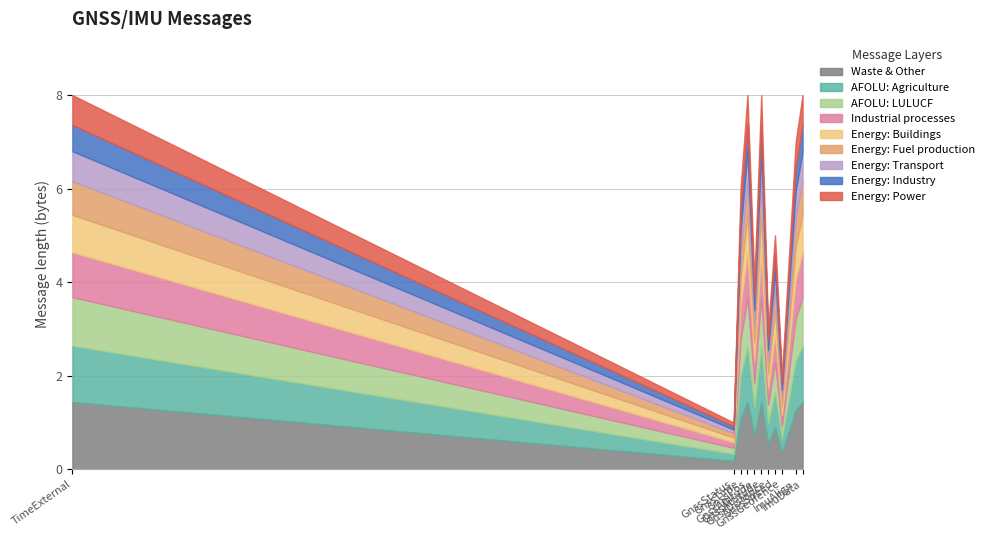

How many values exceed 6?

5